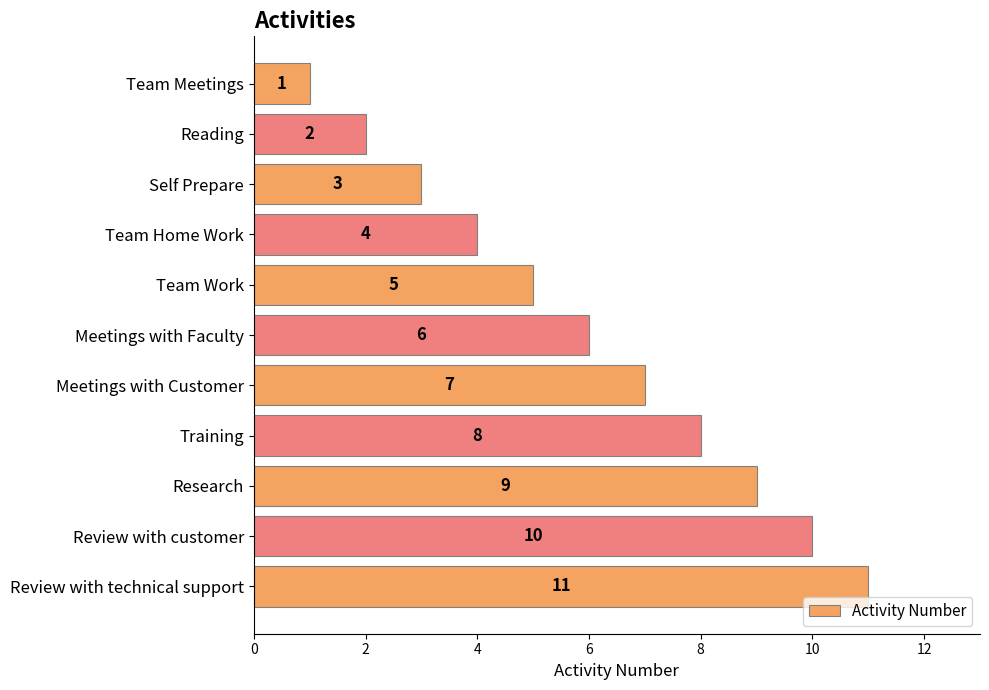

Count the number of categories in the chart.

11